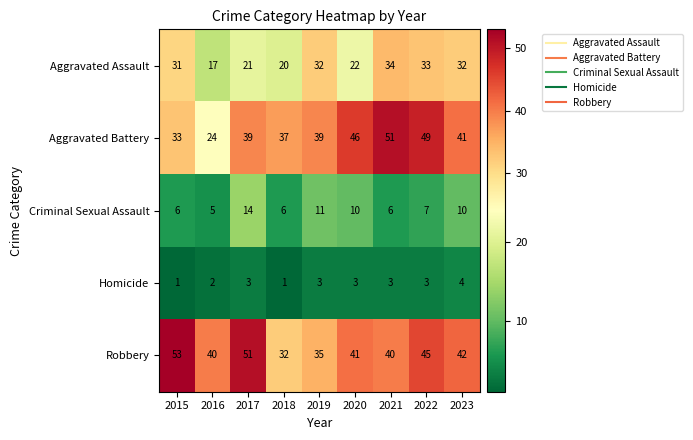

Which series has the largest range (max minus min)?

Aggravated Battery